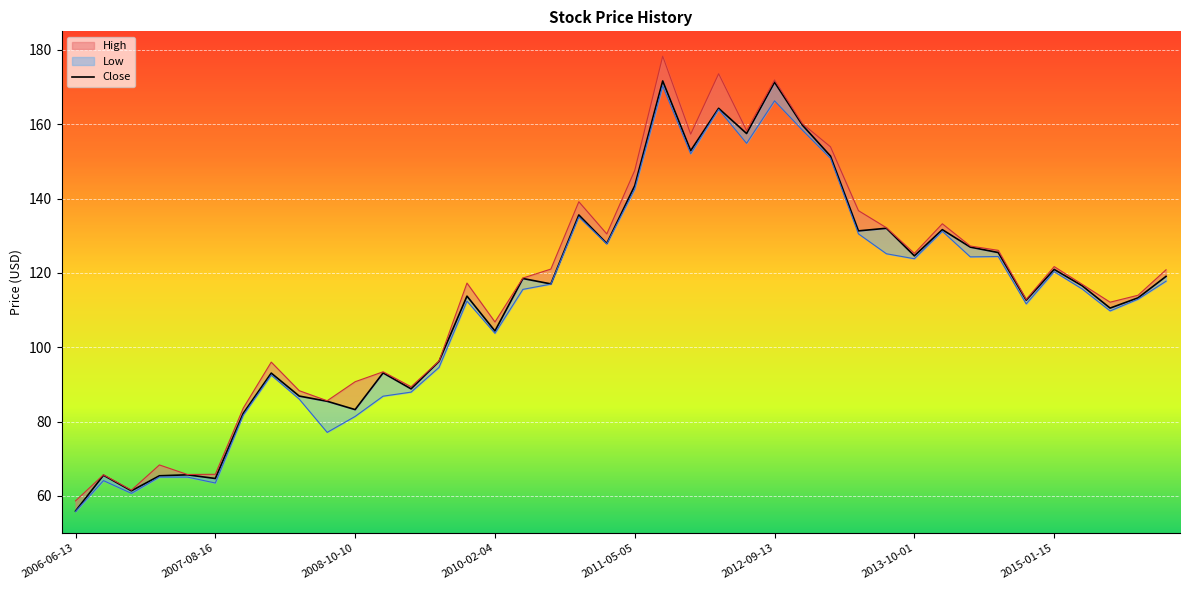

Does the chart display data point markers on the line(s)?

No